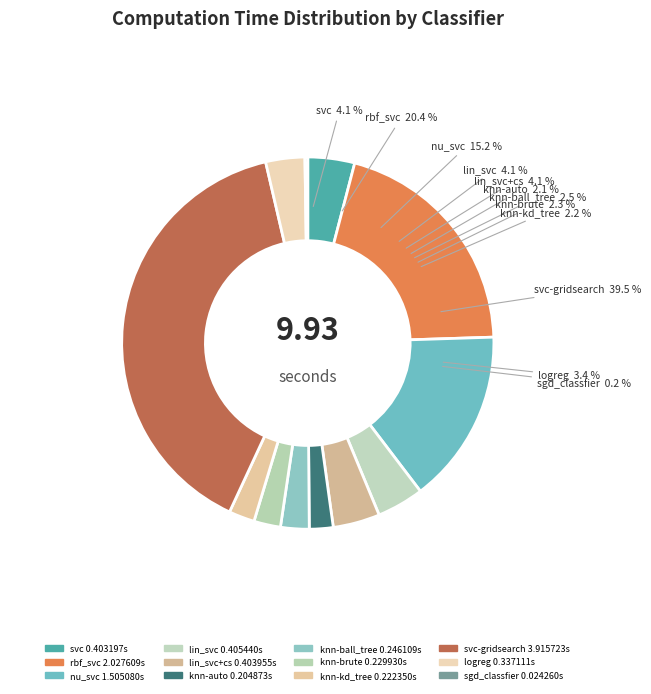

What is the smallest slice in the pie chart?

sgd_classfier